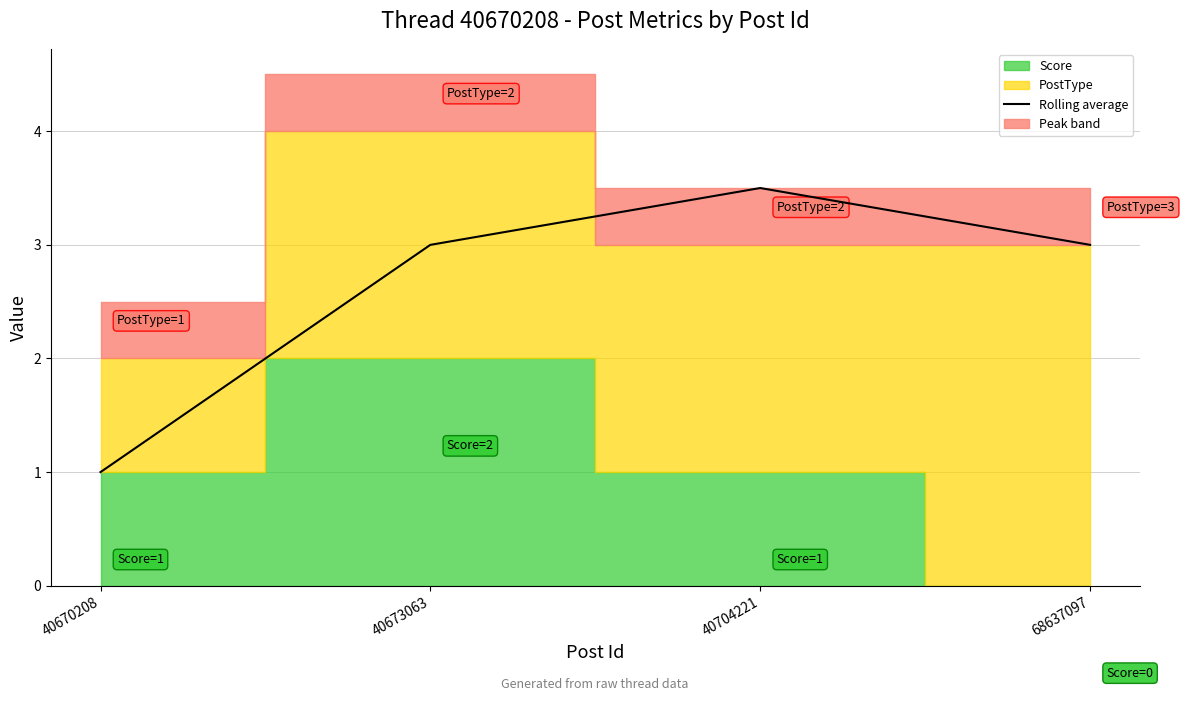

The value at 68637097 is 1.0. True or false?

False